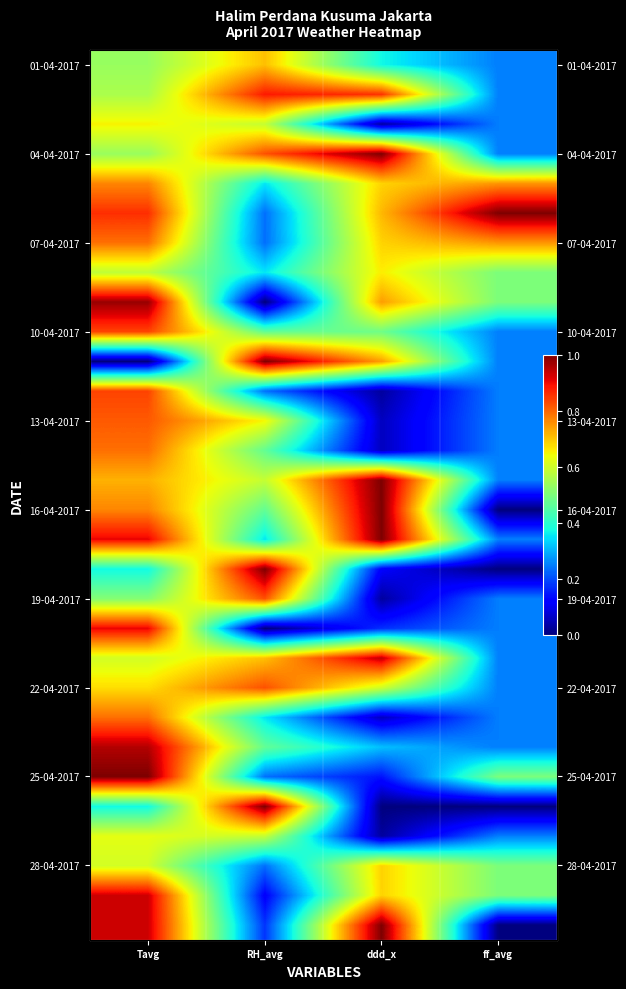

At which category does the chart reach its peak across all series?

ddd_x